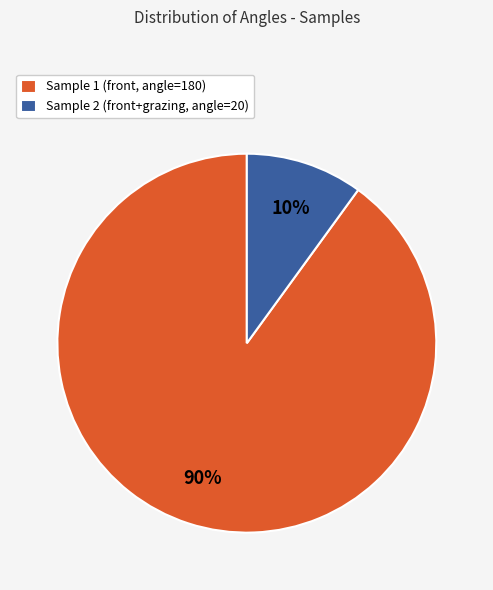

How many slices are in this pie chart?

2